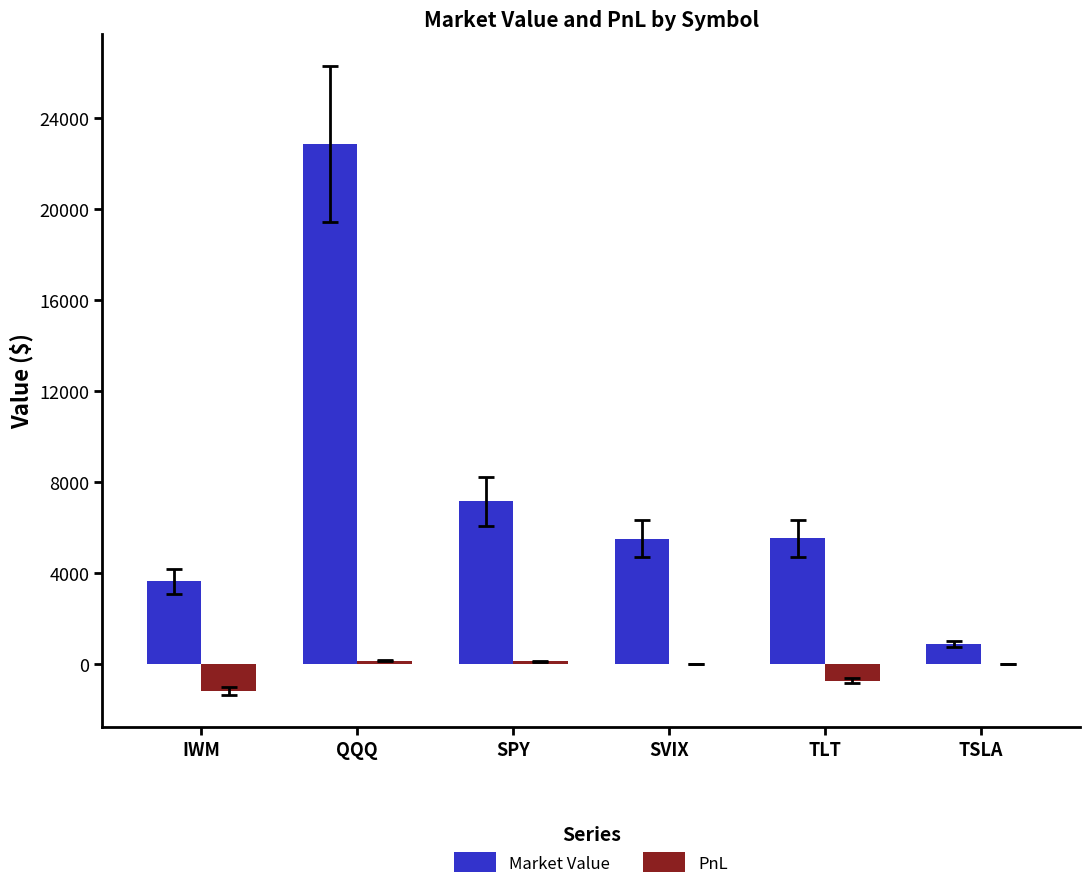

Between SPY and TSLA, which series saw the biggest shift?

Market Value